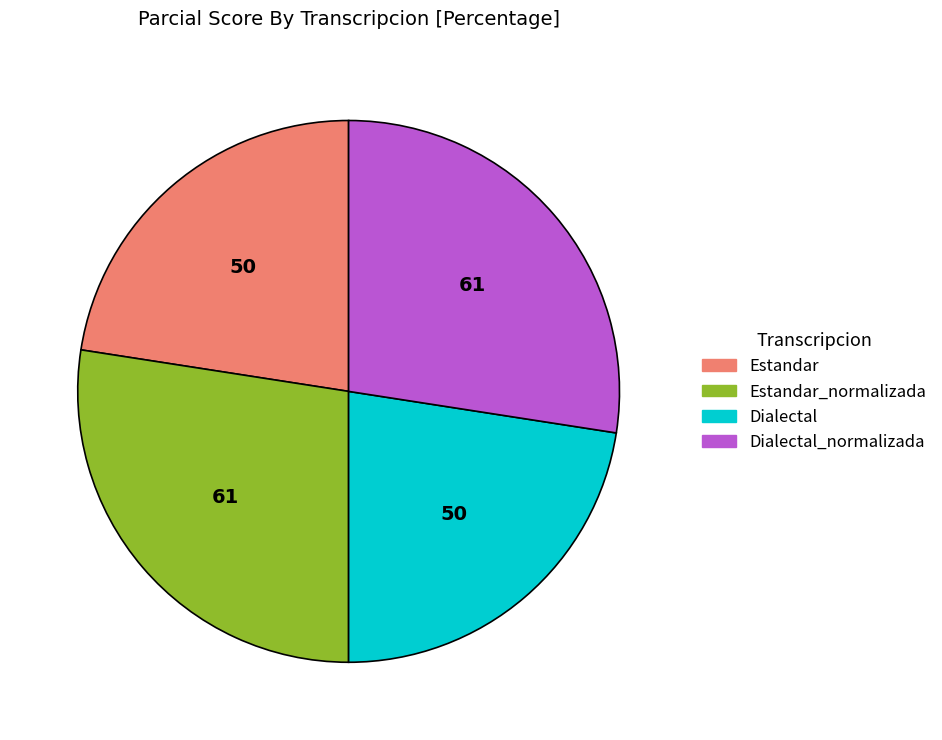

Is there a majority slice in this chart?

No